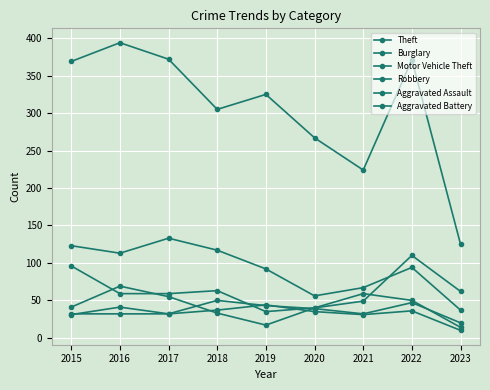

True or false: Burglary has more than 2 interior local peaks.

False